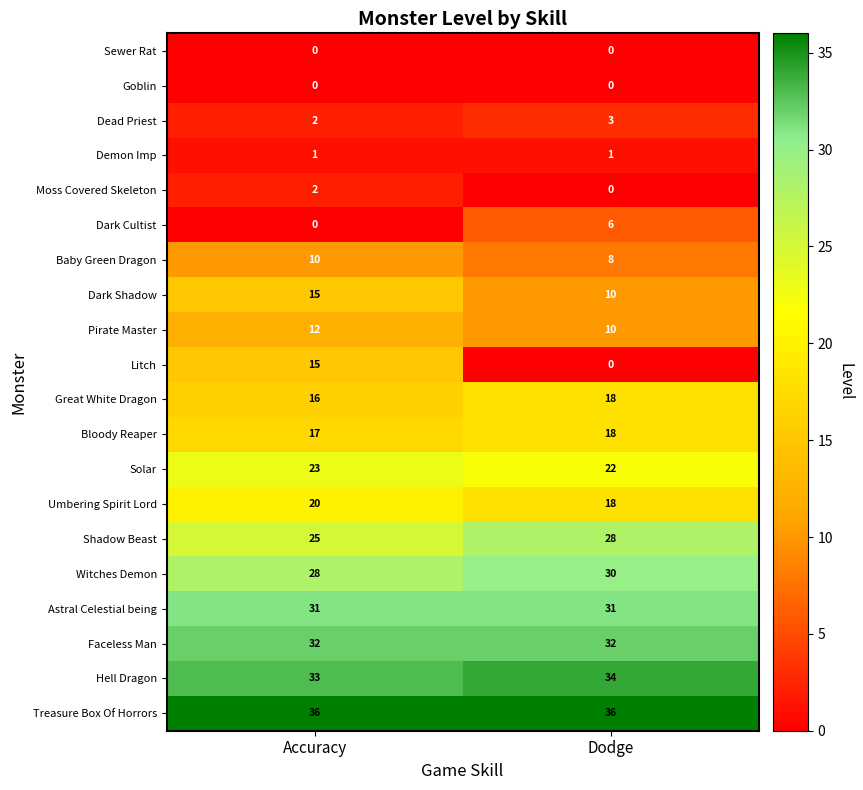

What is the maximum value shown in the chart?

36